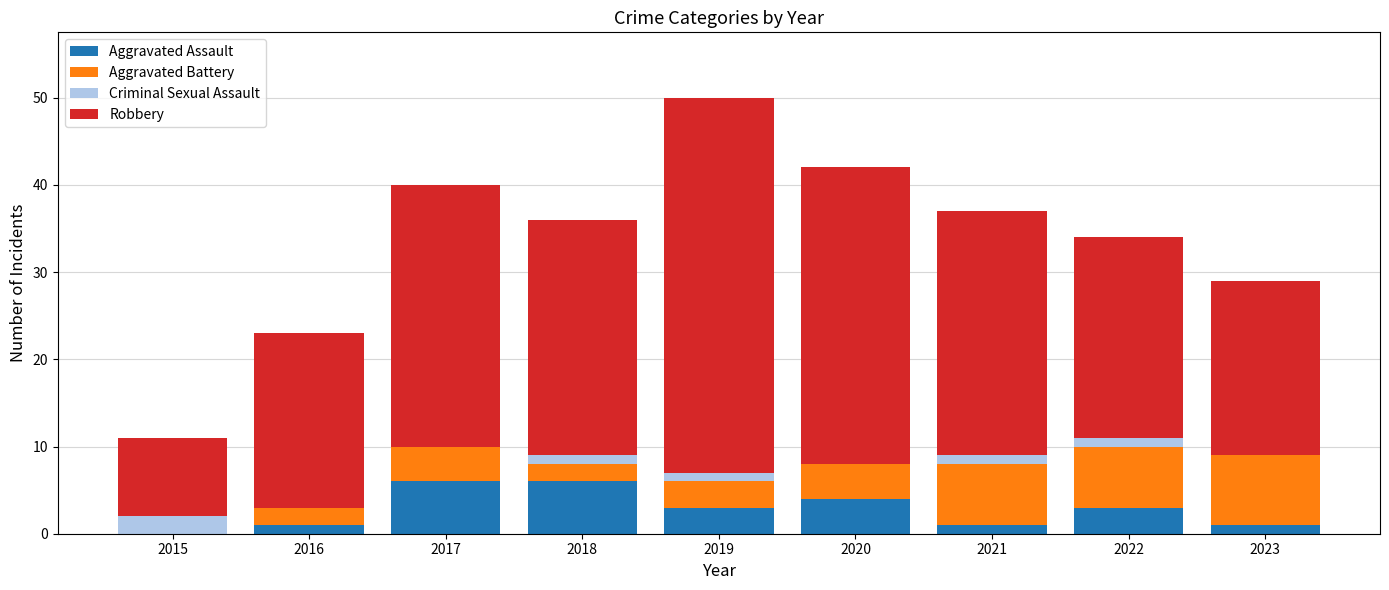

At which category is the sum across all series the highest?

2019